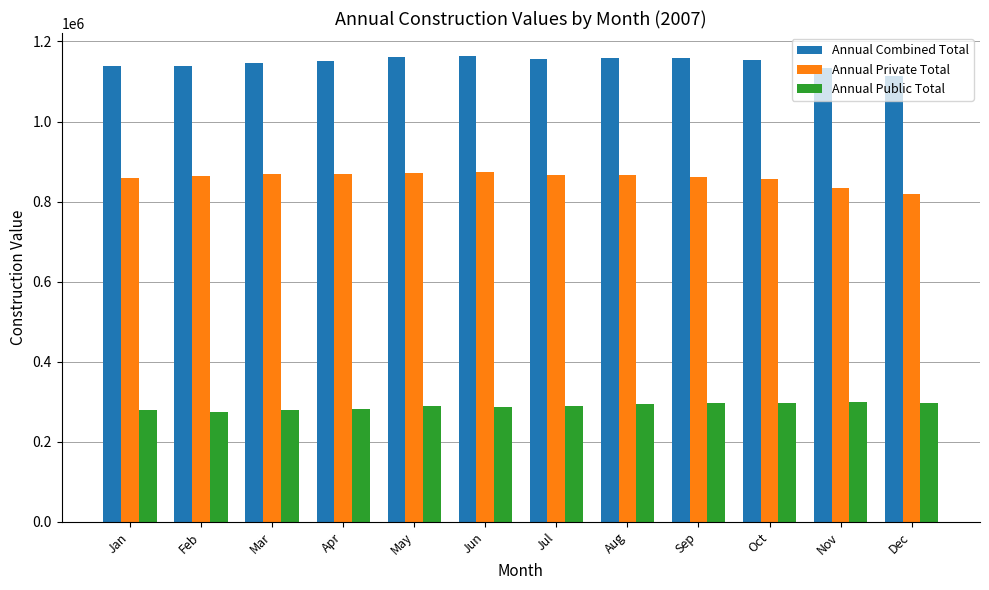

What is the spread (max minus min) of values at Mar?

868351